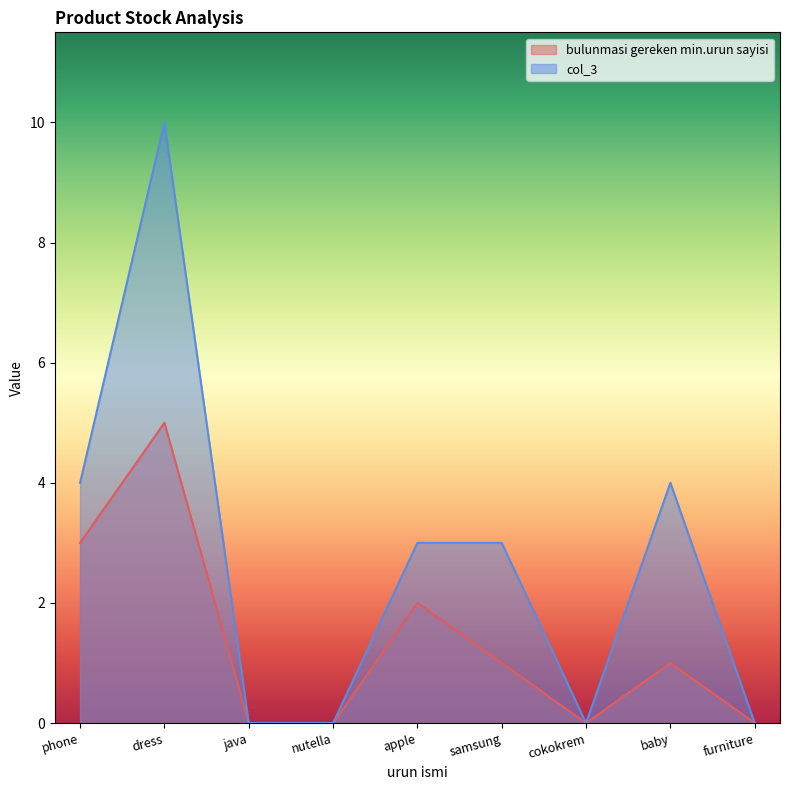

True or false: col_3 and bulunmasi gereken min.urun sayisi intersect in this chart.

False